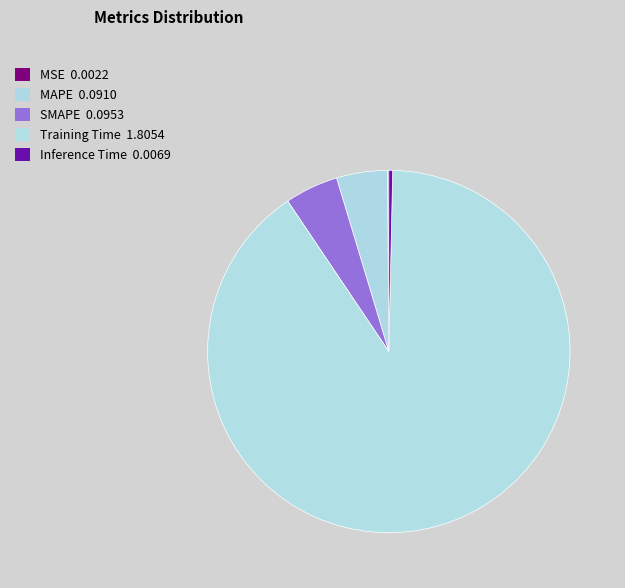

What is the majority slice?

Training Time